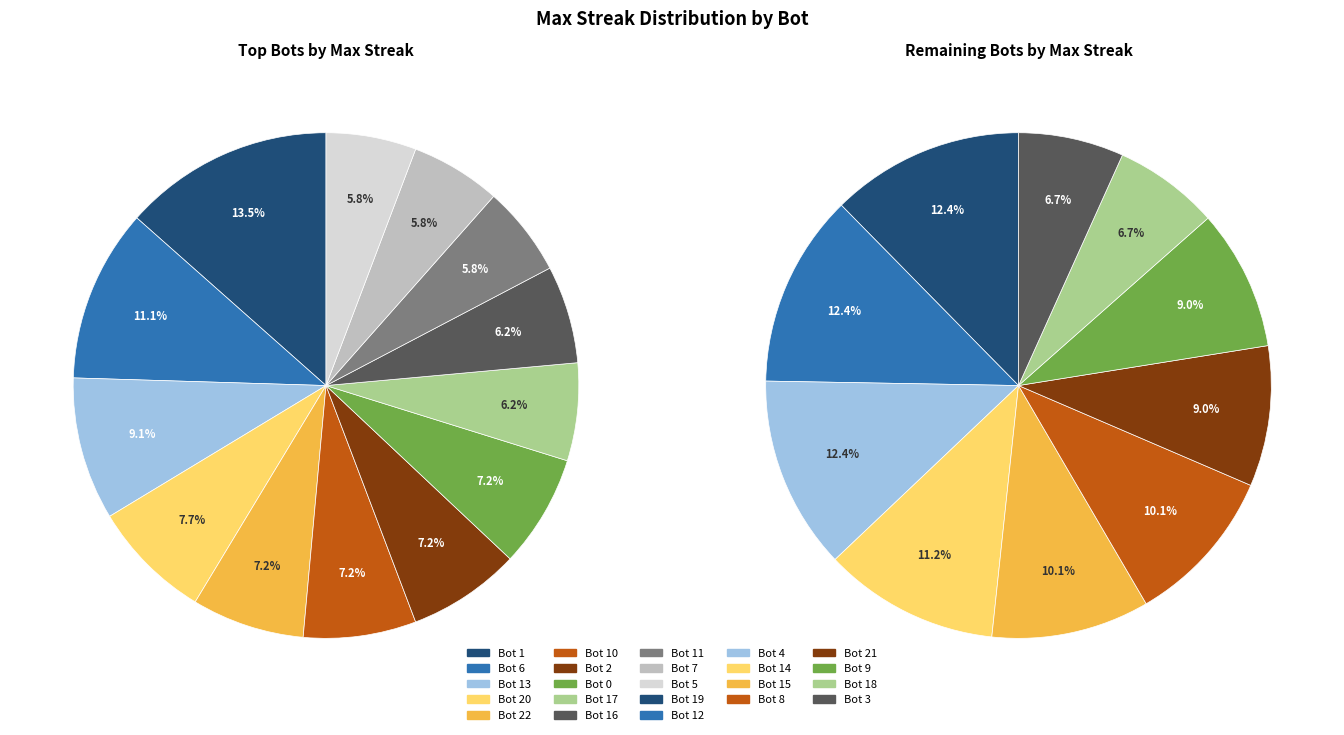

What is the largest slice in the pie chart?

Bot 1